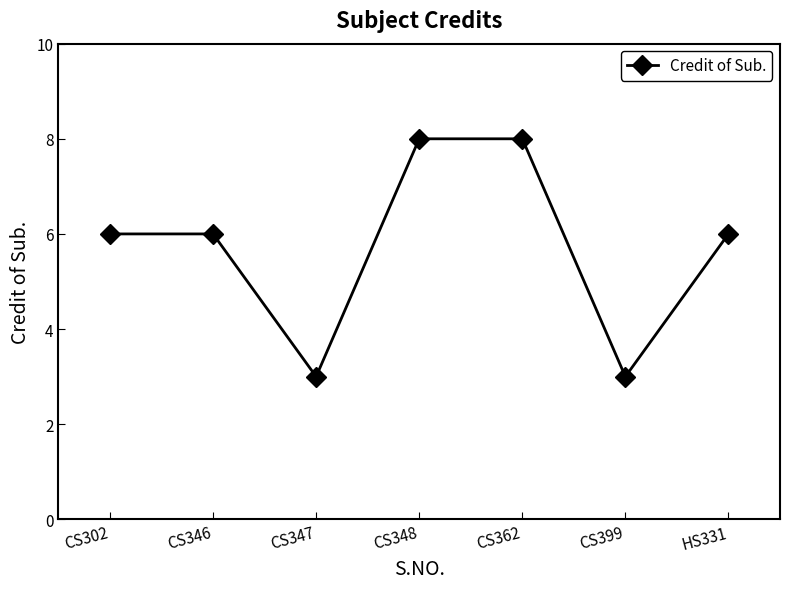

What is the greatest value displayed?

8